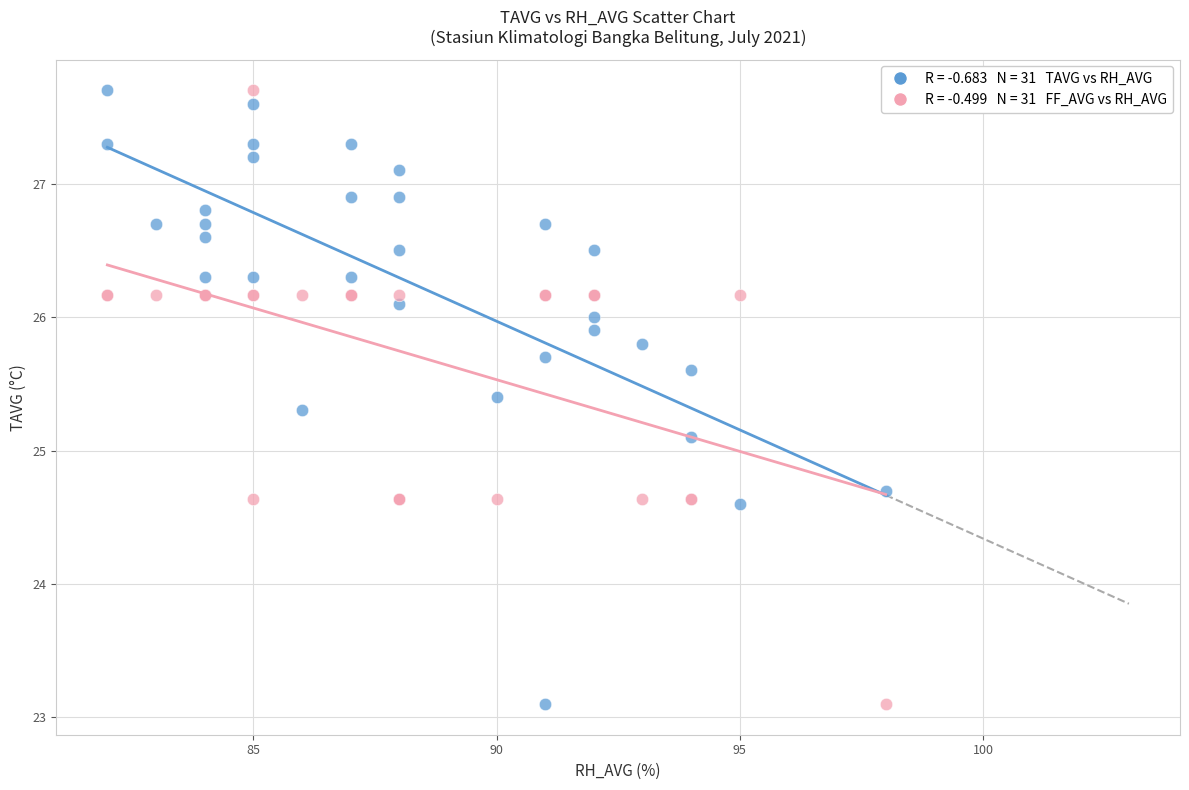

Across all series, what Y value is closest to 25?

25.1